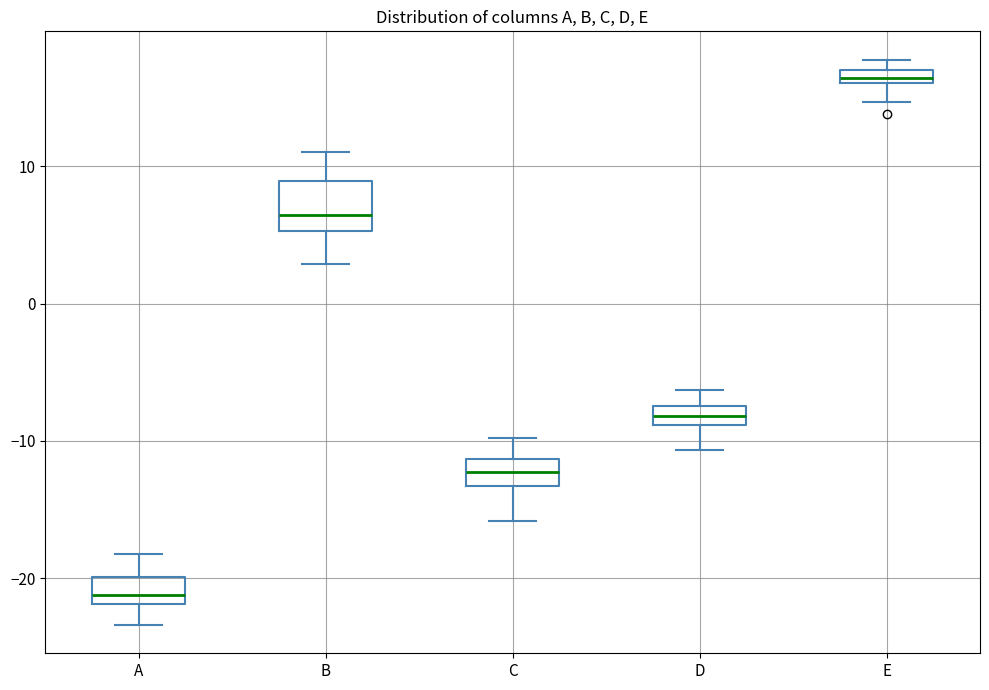

Which box has the highest median line?

E